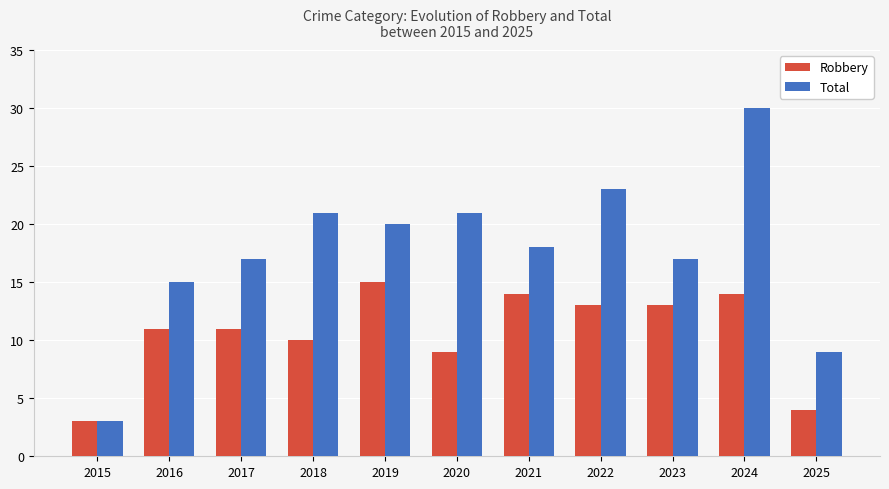

How many data points does each series have?

11